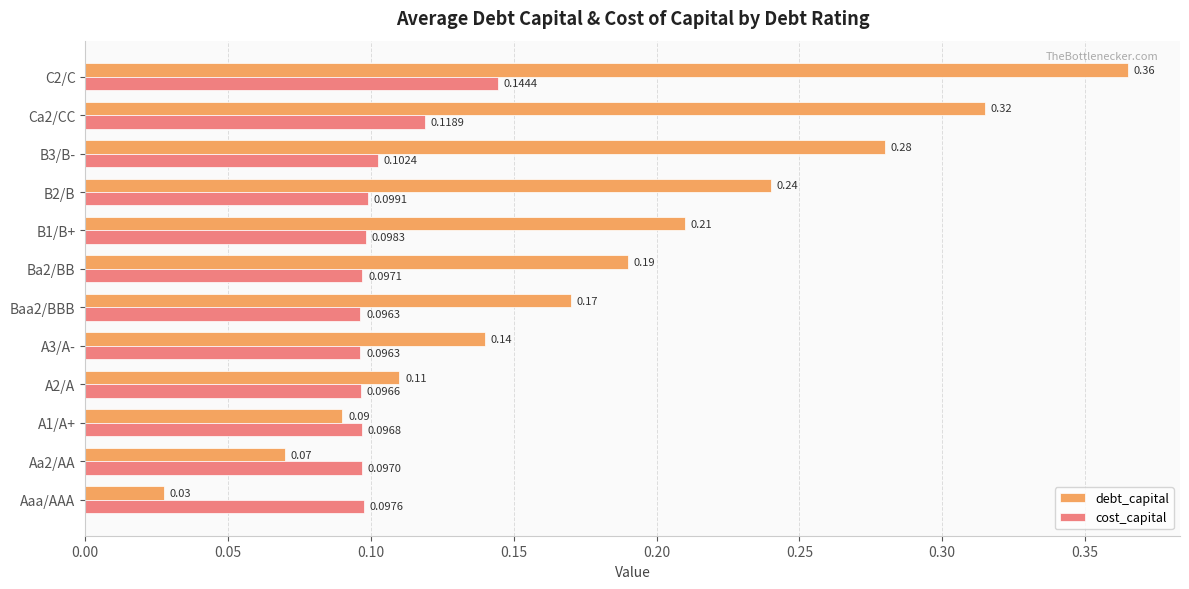

Which category has the lowest value in the debt_capital series?

Aaa/AAA